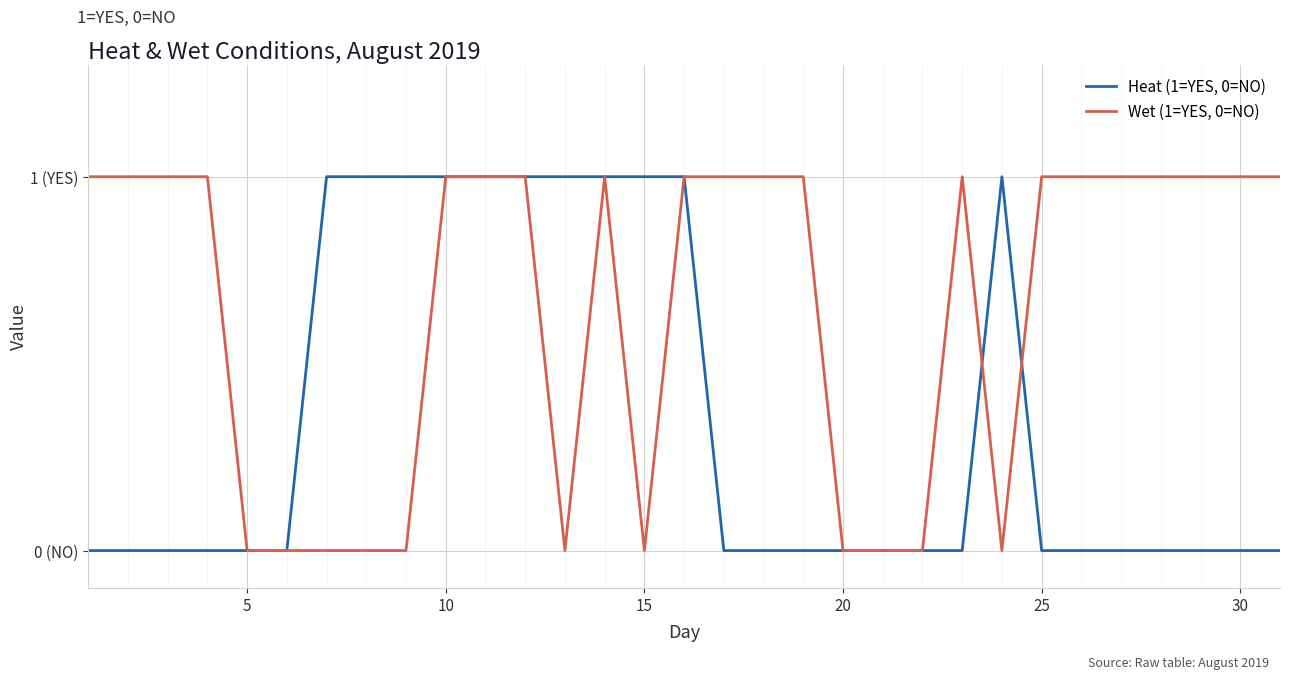

What are all the series names shown in the legend?

Heat (1=YES, 0=NO), Wet (1=YES, 0=NO)